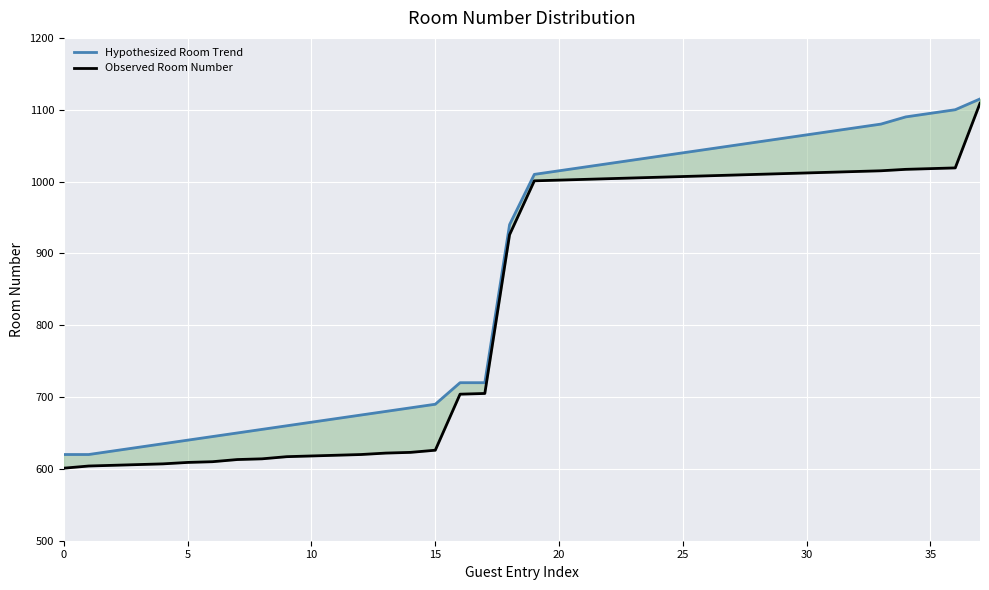

At which label is Observed Room Number closest to 855?

18